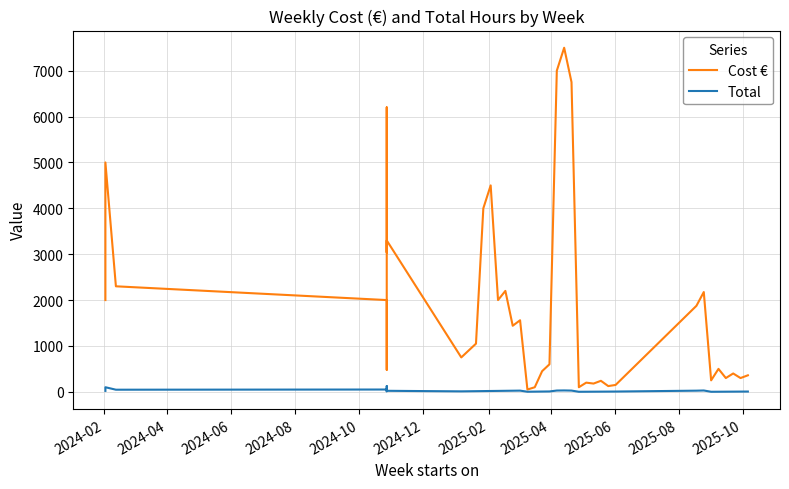

What is the sum of all Cost € values?

76975